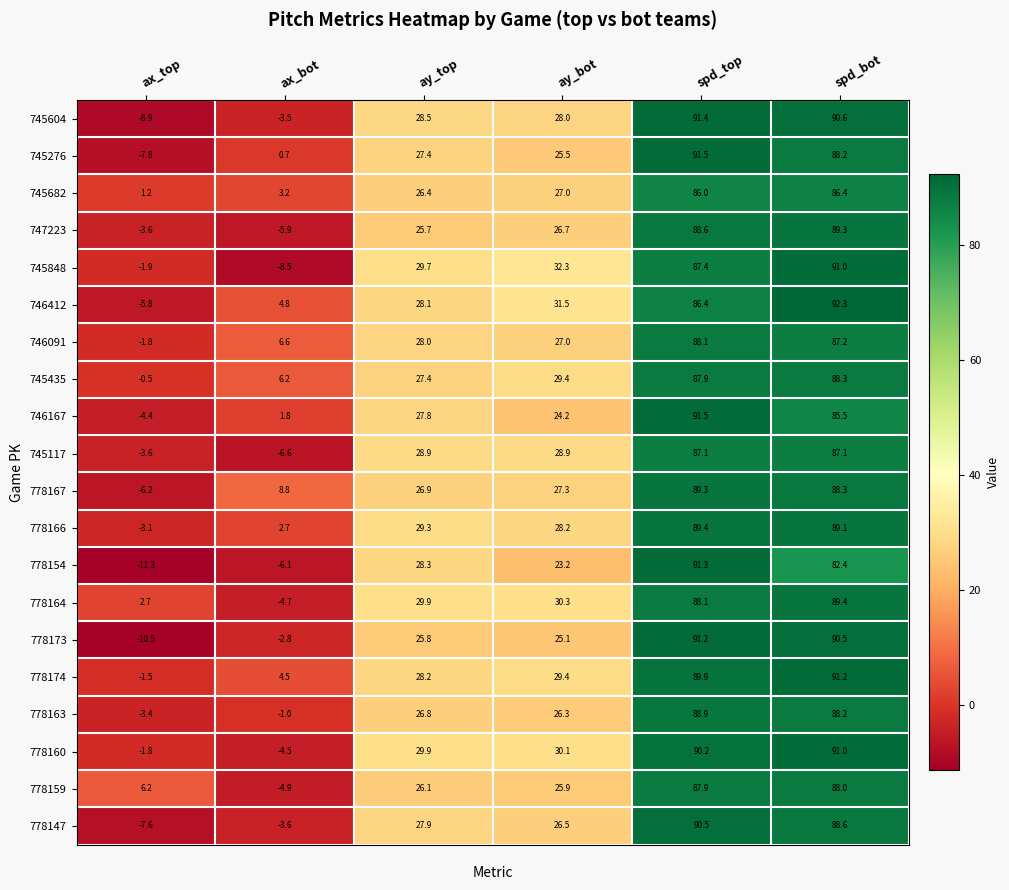

What is the approximate value of 778174 at spd_top?

89.9